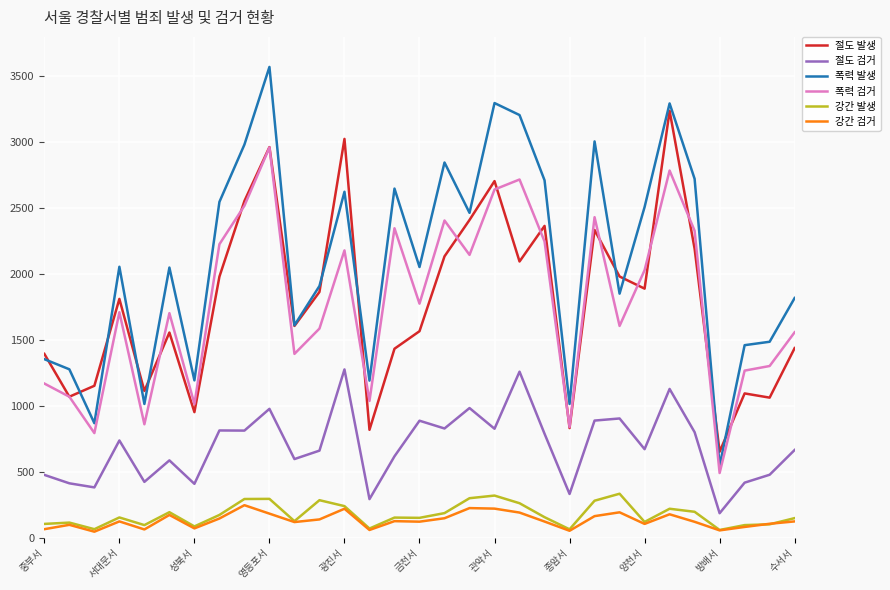

True or false: 강간 발생 and 절도 검거 cross at least once.

False